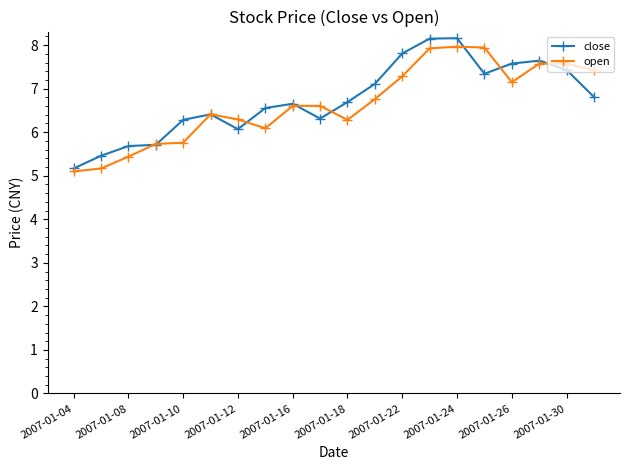

What is the maximum value shown in the chart?

8.2